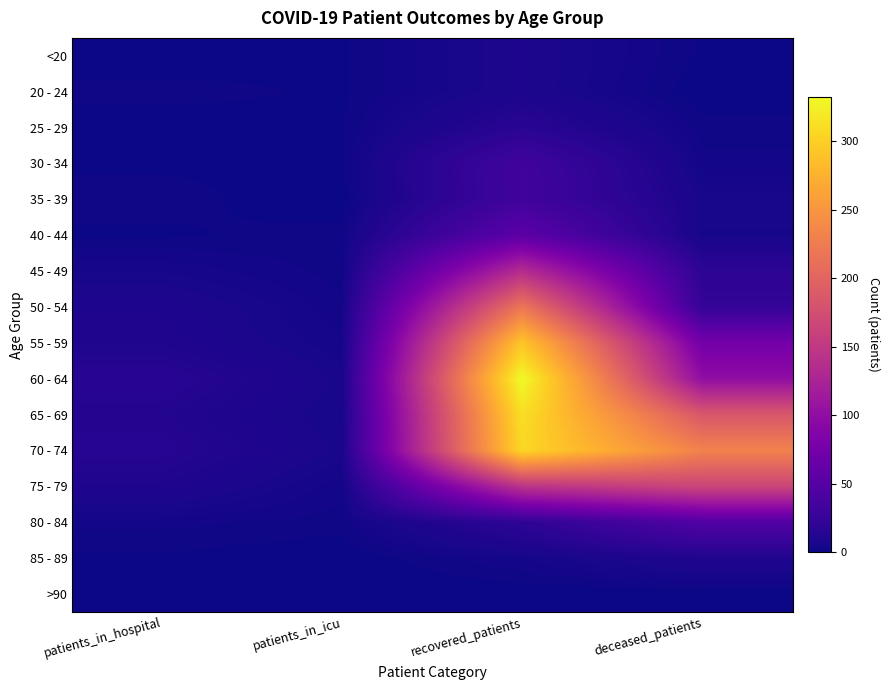

What is the greatest value displayed?

332